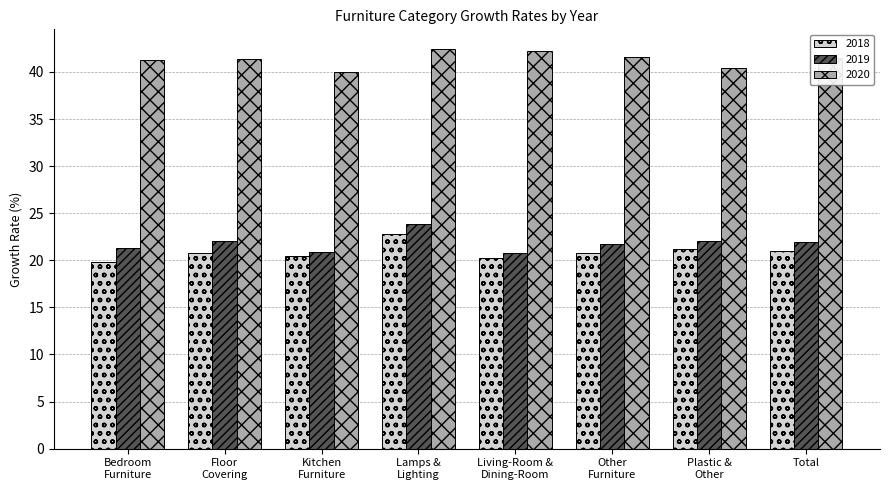

What is the sum of all 2018 values?

167.0